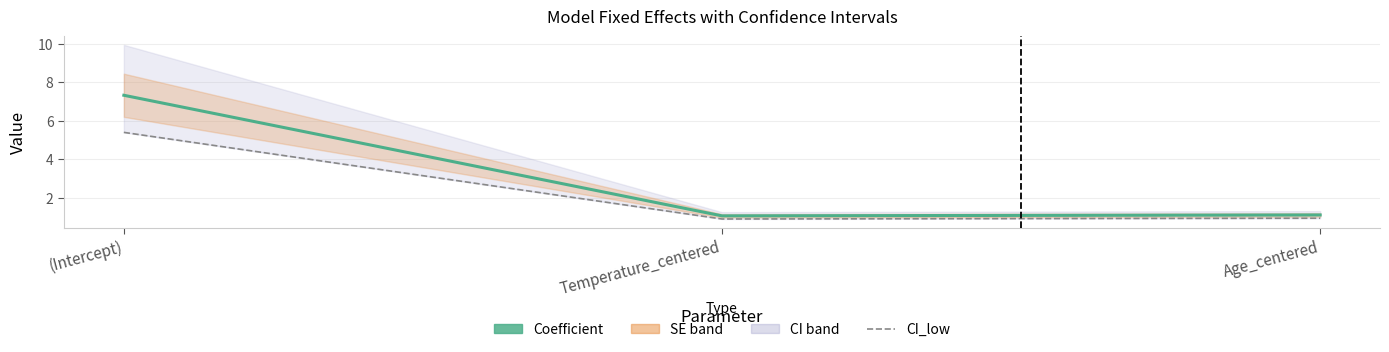

Is it true that CI_low equals 5.4 at (Intercept)?

True